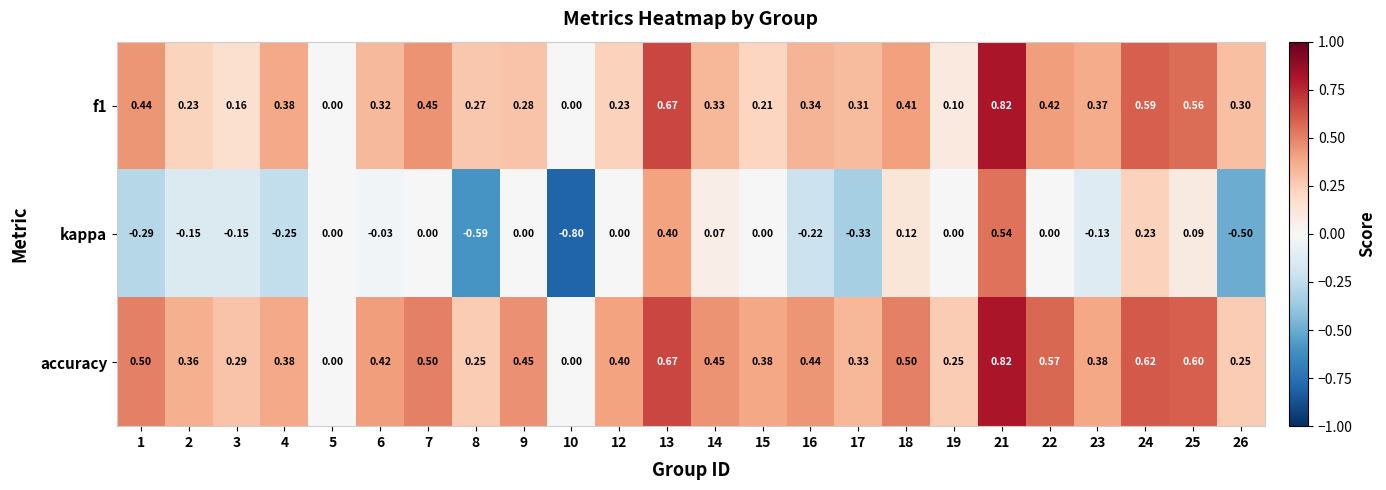

Which series has the largest total across all categories?

accuracy